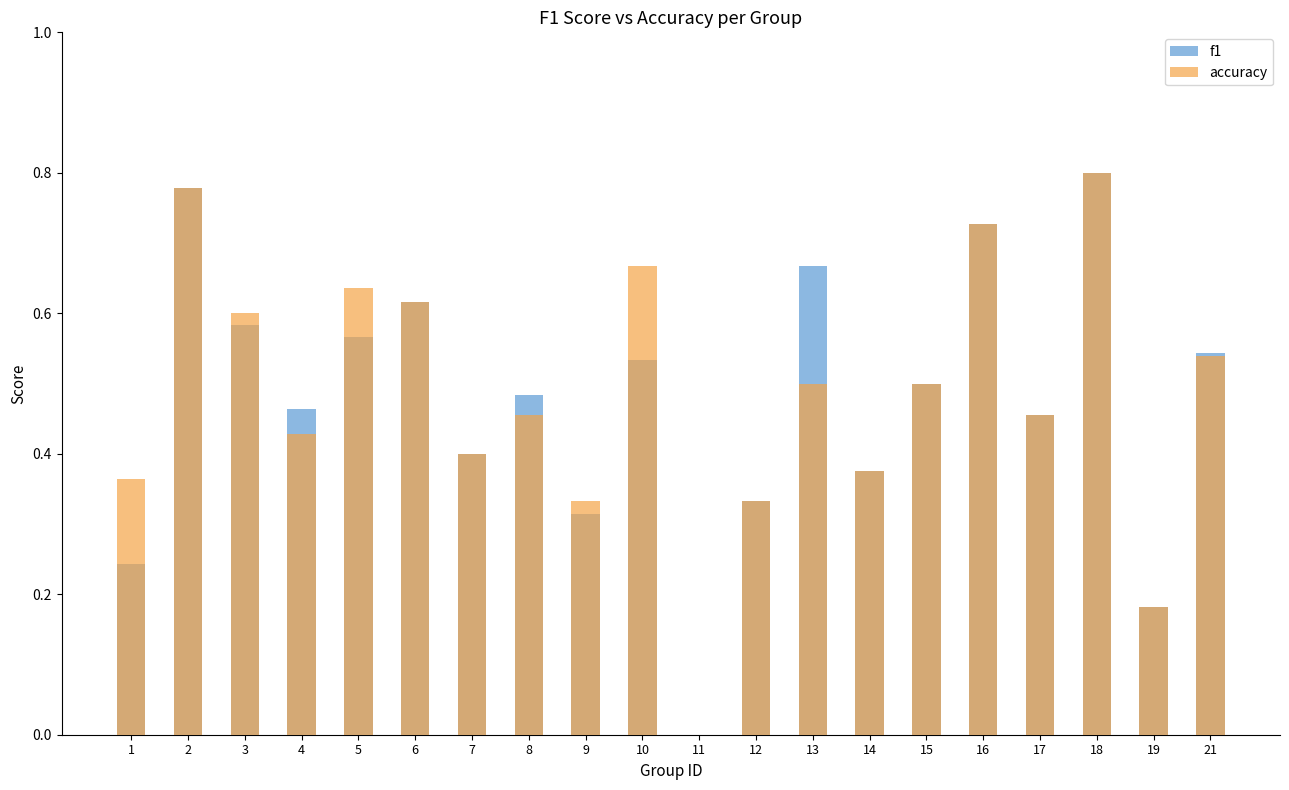

How many values in accuracy are above zero?

19